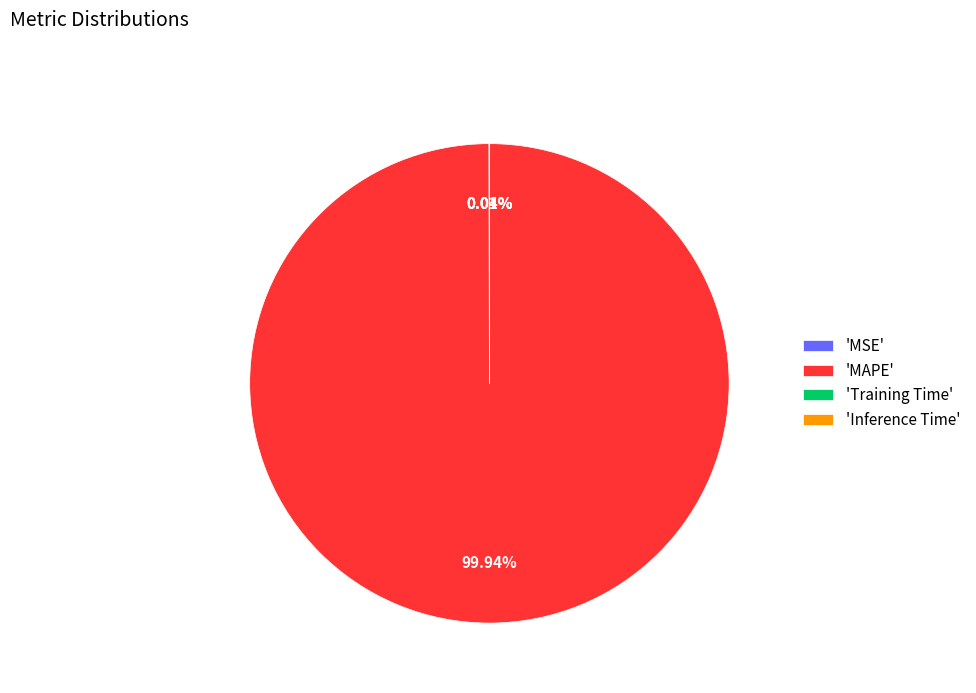

Is there a majority slice in this chart?

Yes